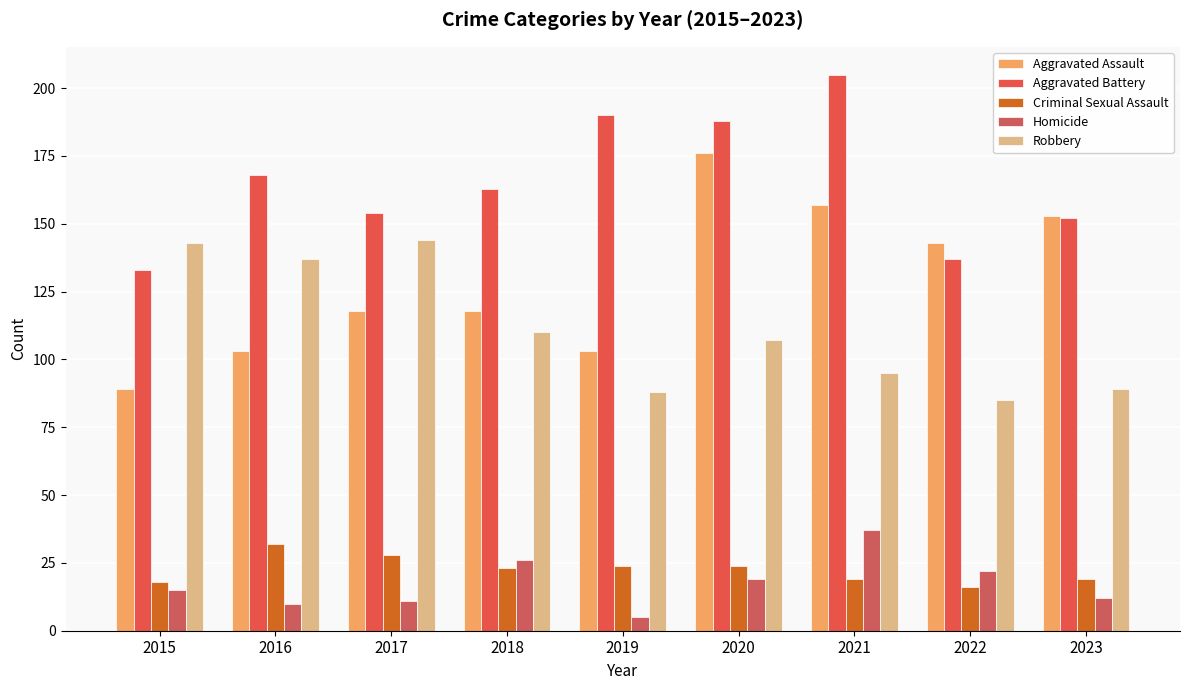

Reading right to left, extract all data points from this chart.

Aggravated Assault: 2023=153	2022=143	2021=157	2020=176	2019=103	2018=118	2017=118	2016=103	2015=89
Aggravated Battery: 2023=152	2022=137	2021=205	2020=188	2019=190	2018=163	2017=154	2016=168	2015=133
Criminal Sexual Assault: 2023=19	2022=16	2021=19	2020=24	2019=24	2018=23	2017=28	2016=32	2015=18
Homicide: 2023=12	2022=22	2021=37	2020=19	2019=5	2018=26	2017=11	2016=10	2015=15
Robbery: 2023=89	2022=85	2021=95	2020=107	2019=88	2018=110	2017=144	2016=137	2015=143